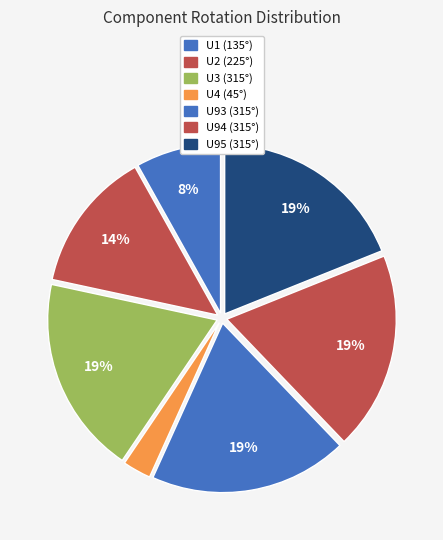

To the nearest percent, what is the difference between the largest and smallest slice percentages?

16%